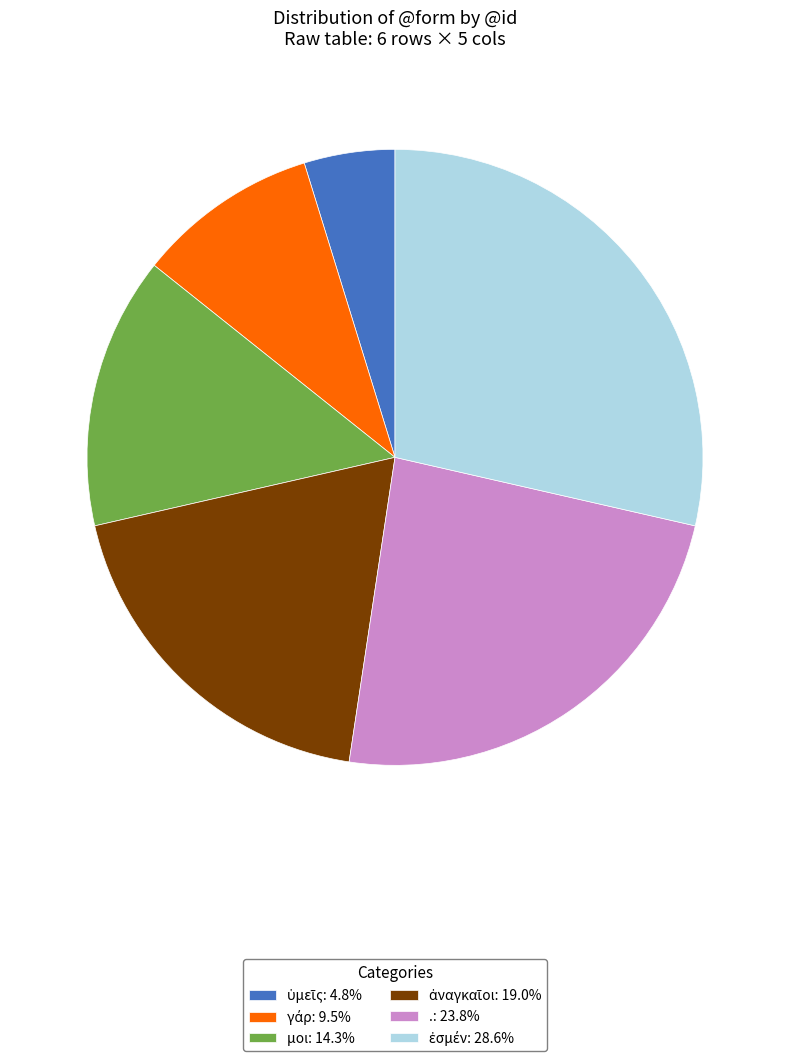

Does μοι: 14.3% represent more than half of the total?

No